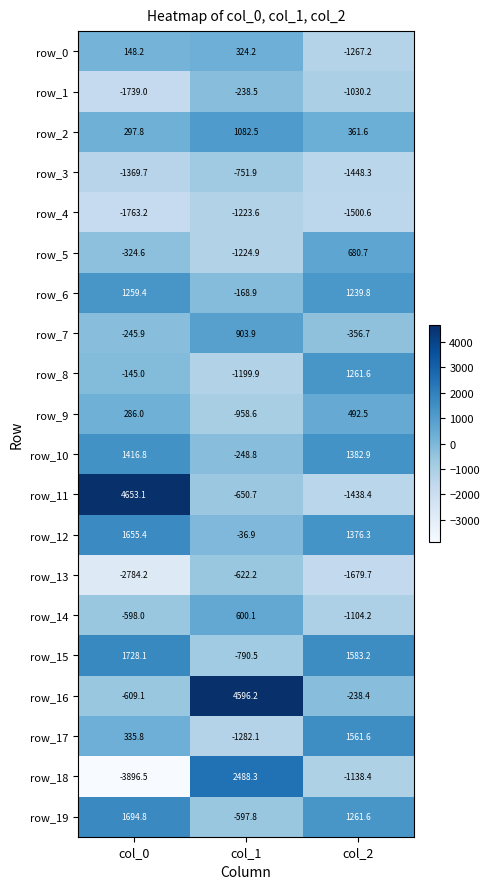

Between col_1 and col_2, which series saw the biggest shift?

row_16